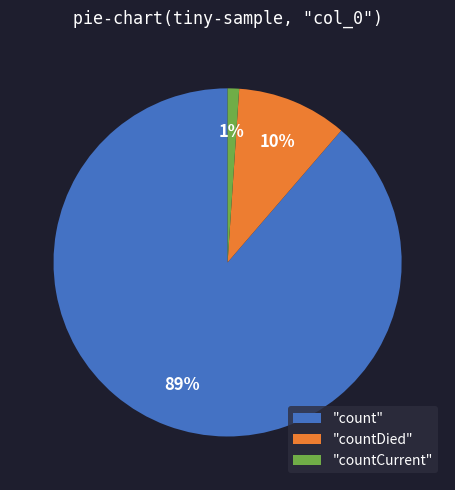

Does any single category account for the majority?

Yes